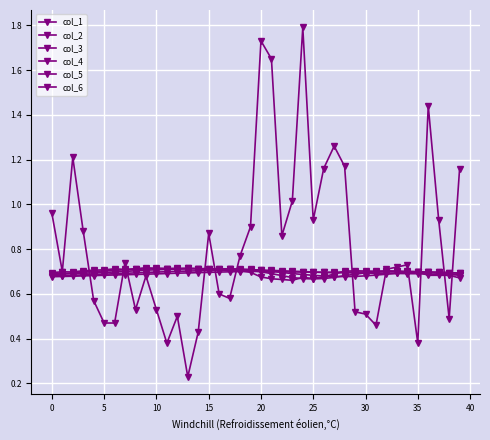

How many intersections are there between col_3 and col_6?

12